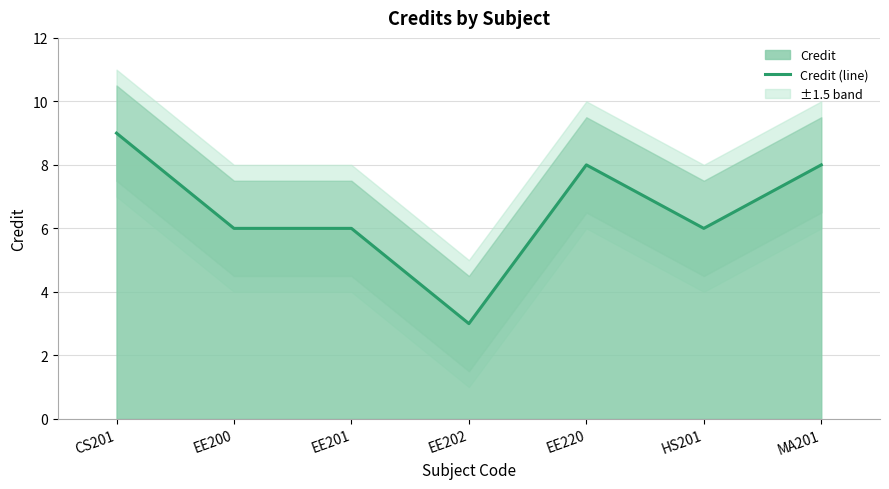

How many interior local valleys (lower than both neighbors) does the data have?

2